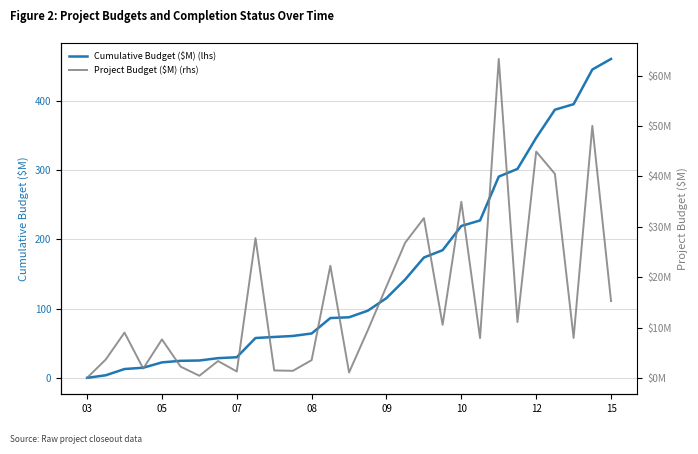

The value of Cumulative Budget ($M) (lhs) at 10 is 219.3. True or false?

True